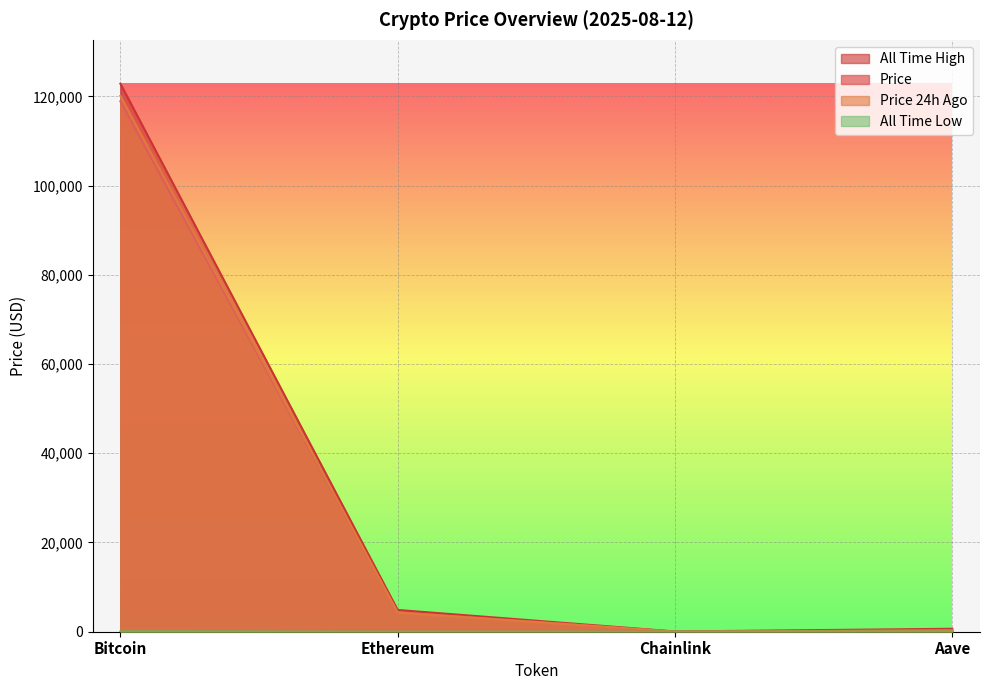

What is the total value across all series at Ethereum?

13540.8